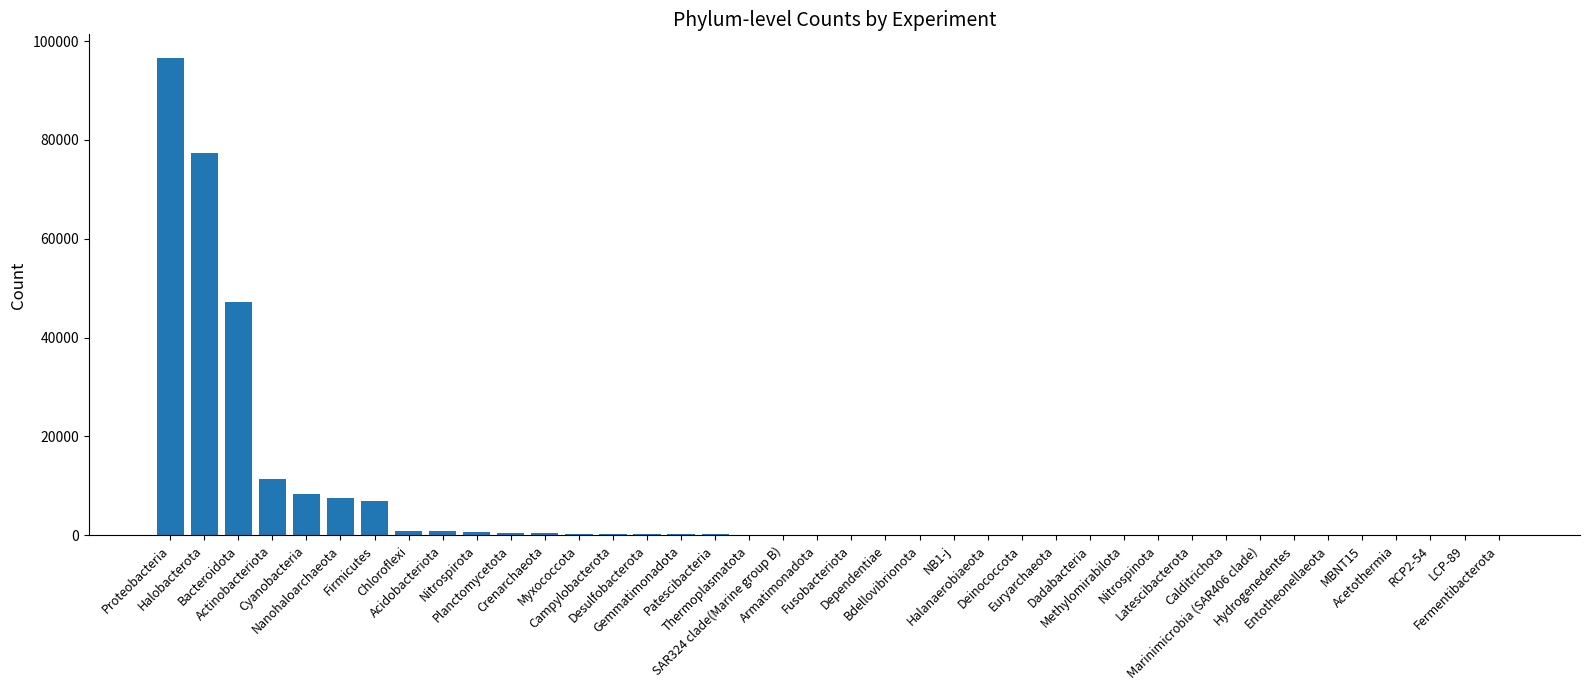

What is the maximum value shown in the chart?

96533